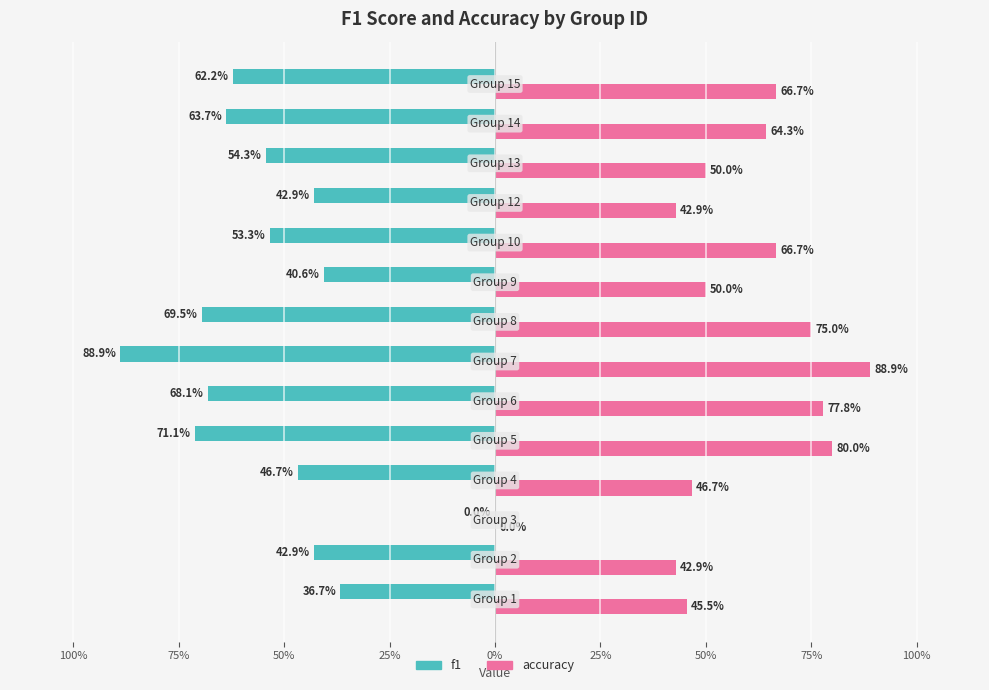

Reading left to right, extract all data points from this chart.

f1: -0.4	-0.4	0.0	-0.5	-0.7	-0.7	-0.9	-0.7	-0.4	-0.5	-0.4	-0.5	-0.6	-0.6
accuracy: 0.5	0.4	0.0	0.5	0.8	0.8	0.9	0.8	0.5	0.7	0.4	0.5	0.6	0.7